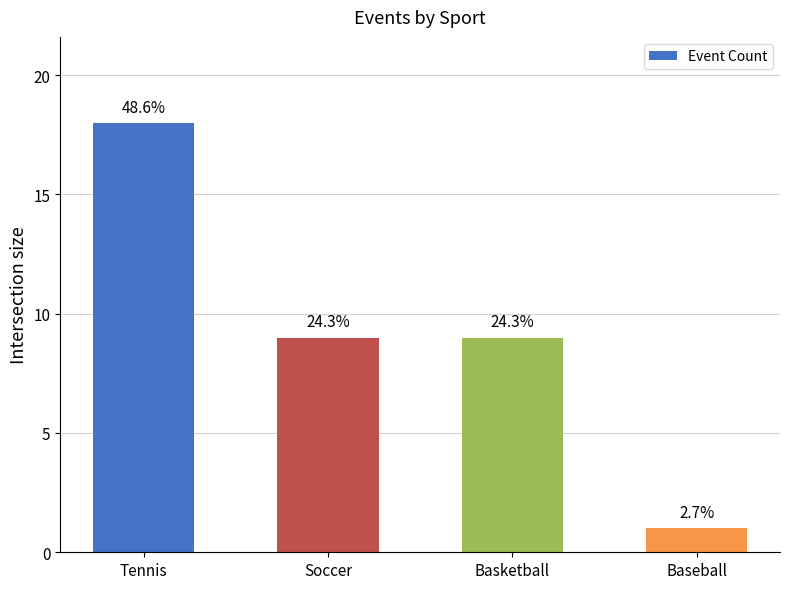

What is the label of the 3rd bar from the right?

Soccer